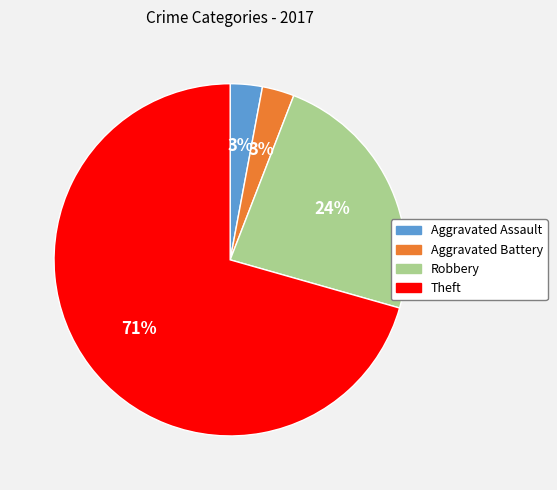

To the nearest percent, what is the average slice percentage?

25%